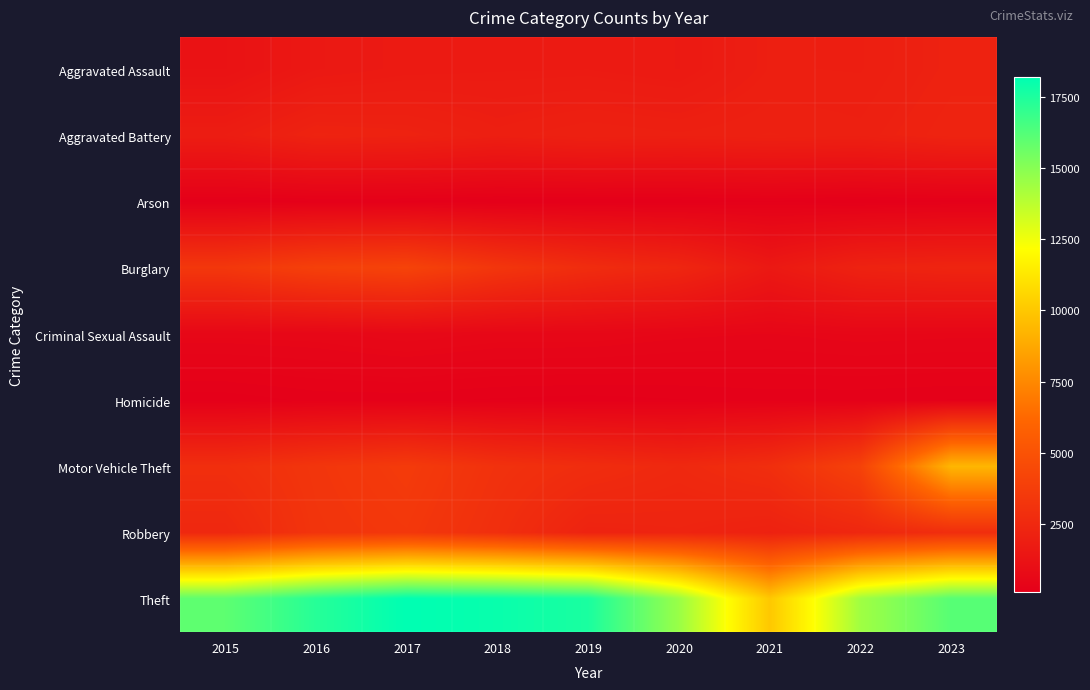

At how many categories does at least one series exceed 9148?

9